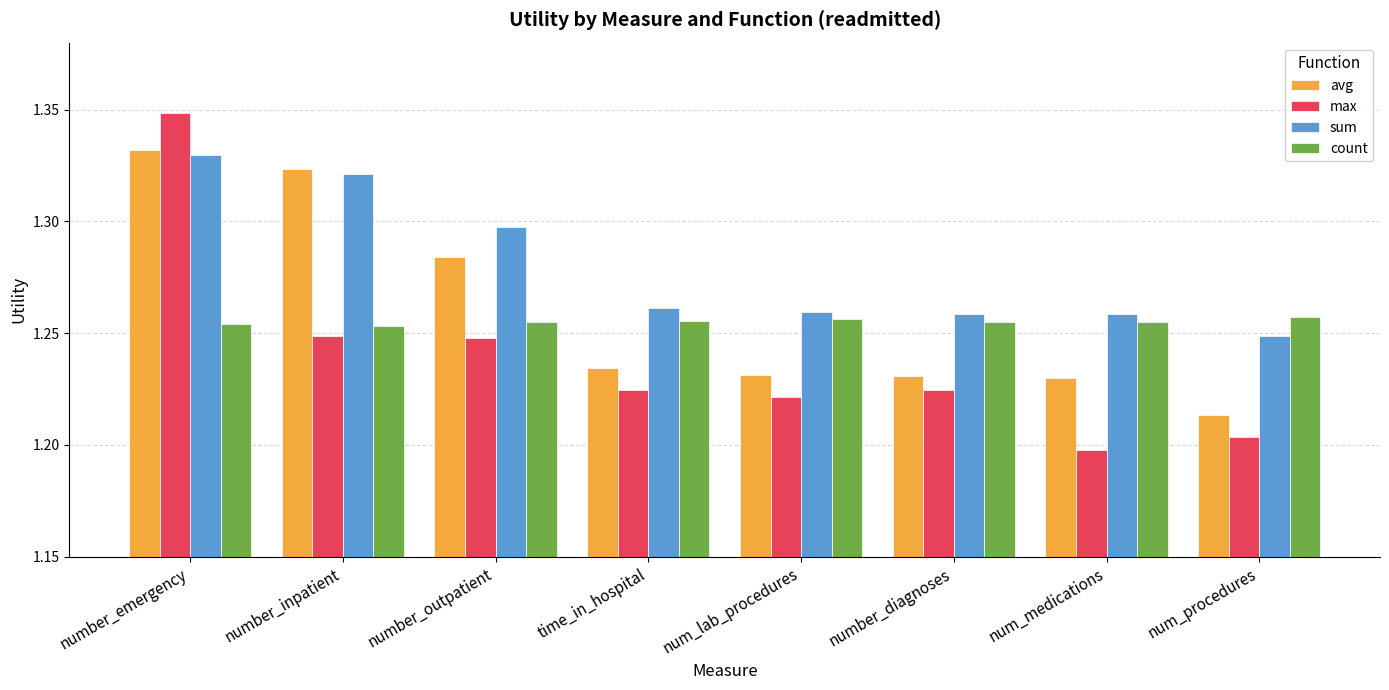

Which category has the lowest value across all series?

num_medications